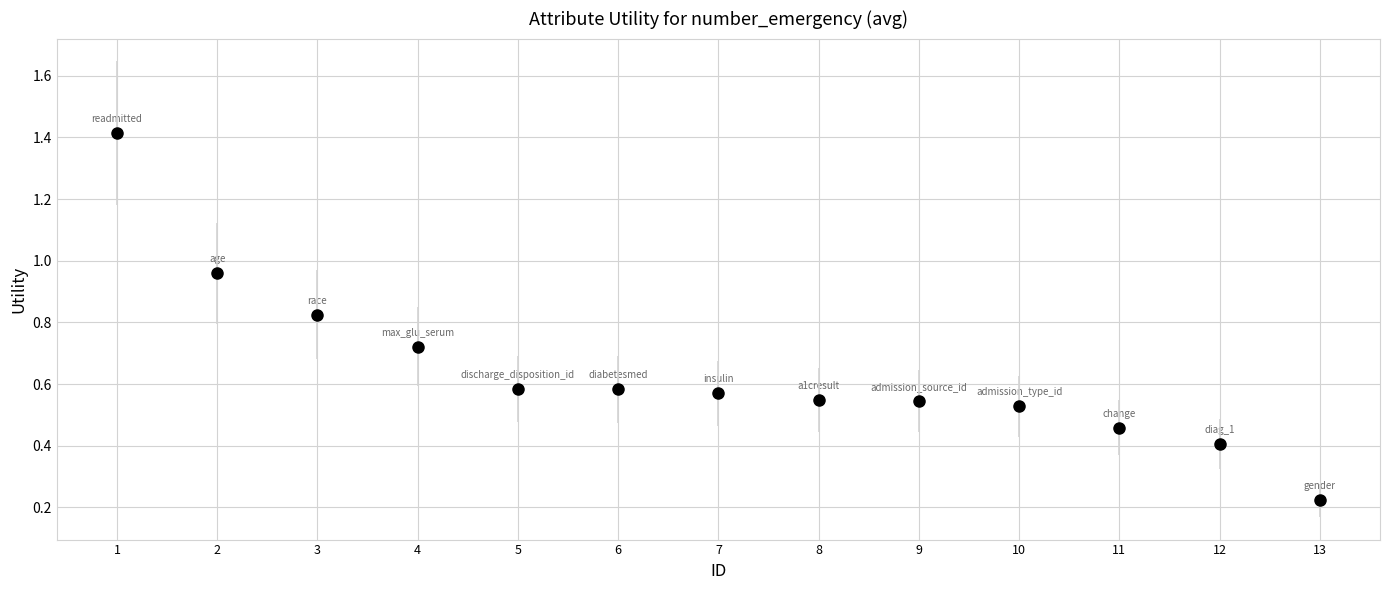

What is the value of the 12th point from the left?

0.4